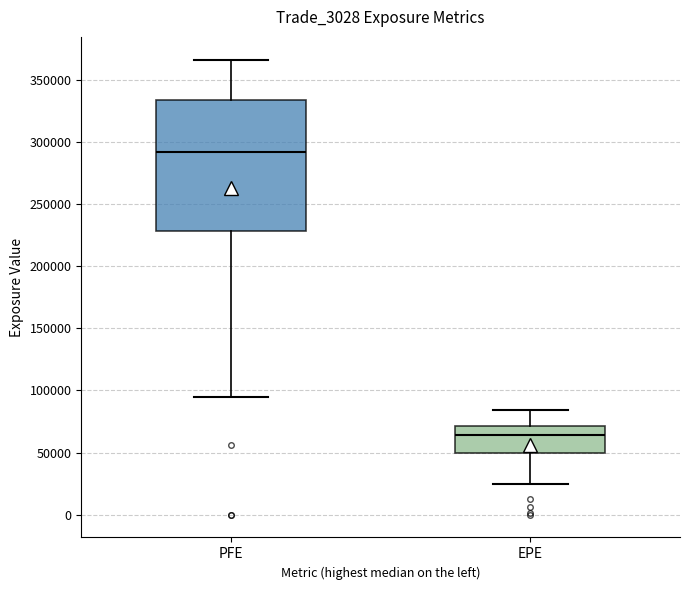

Where does the median line of the box for EPE sit on the y-axis? The values are not printed on the chart, so give them approximately, as read against the axis.

65000